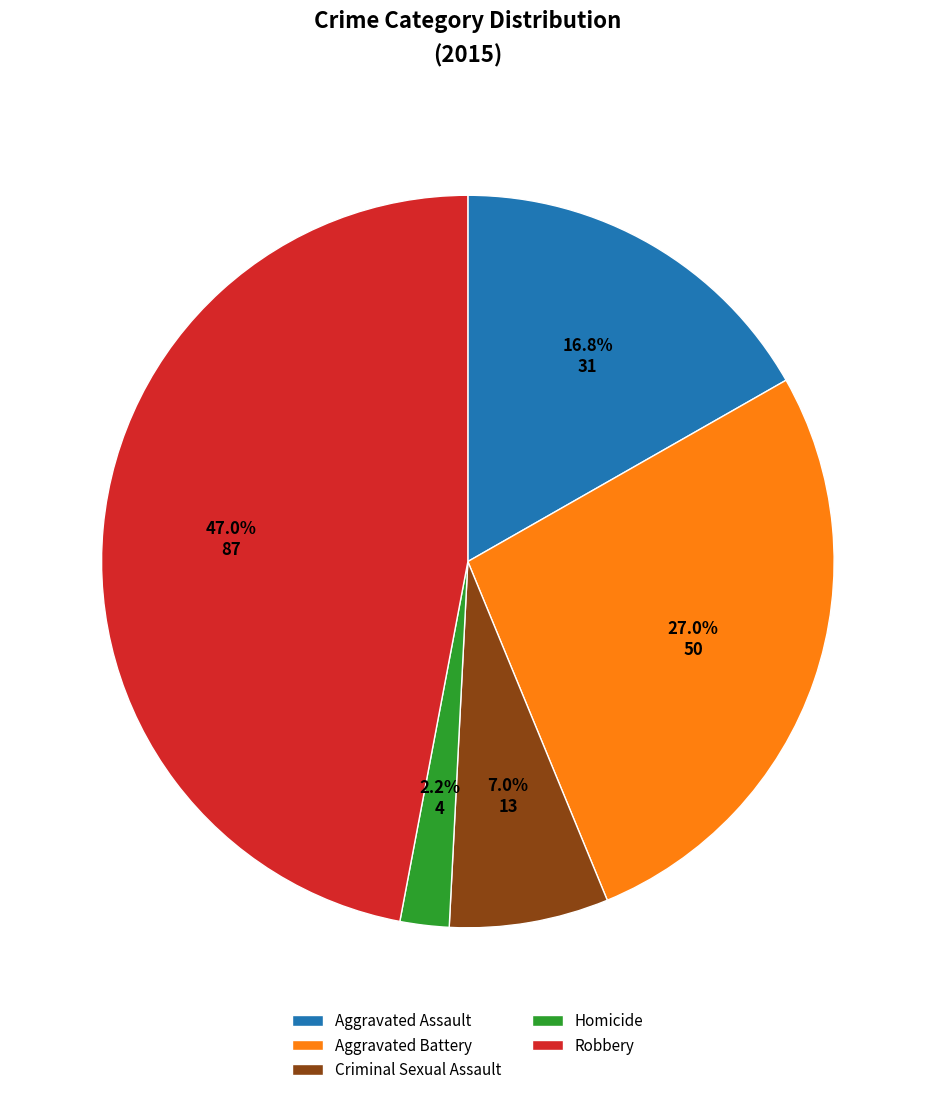

What percentage is the Robbery slice, to the nearest percent?

47%